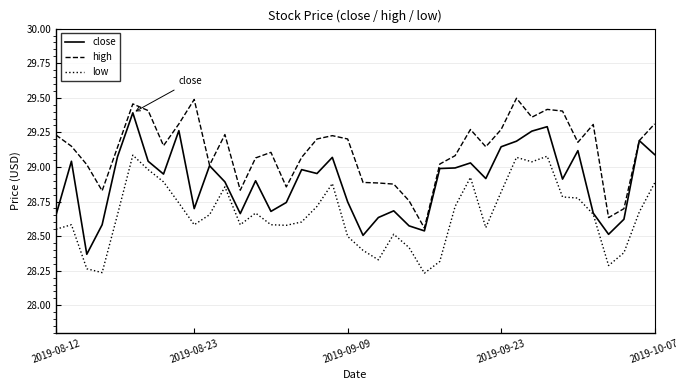

Rank the series by their maximum value, from lowest to highest.

low, close, high